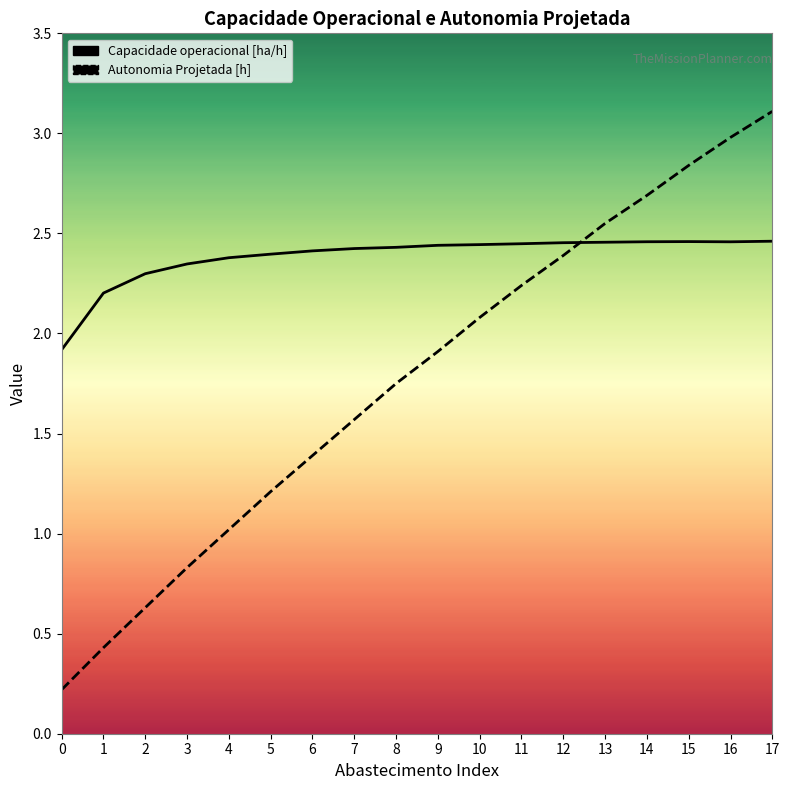

What is the value of the Autonomia Projetada [h] point at the 5th from the left?

1.0